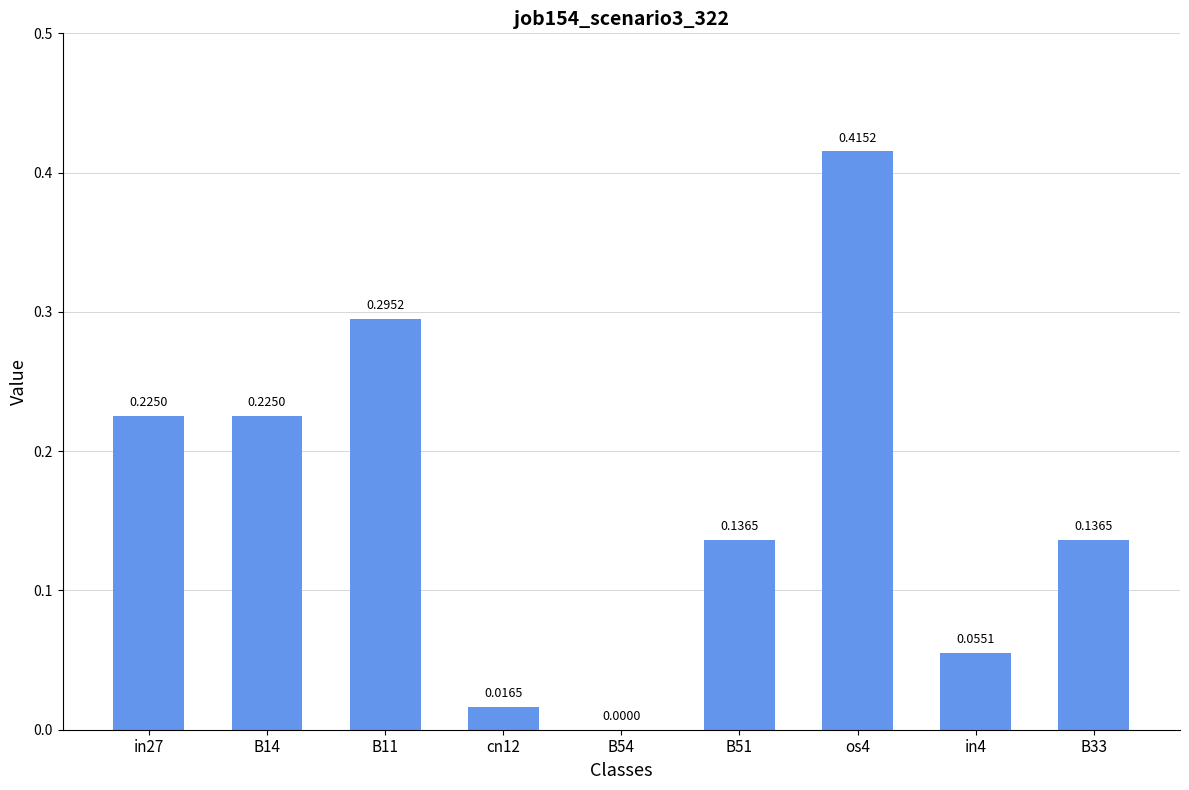

What is the sum of all values?

1.5